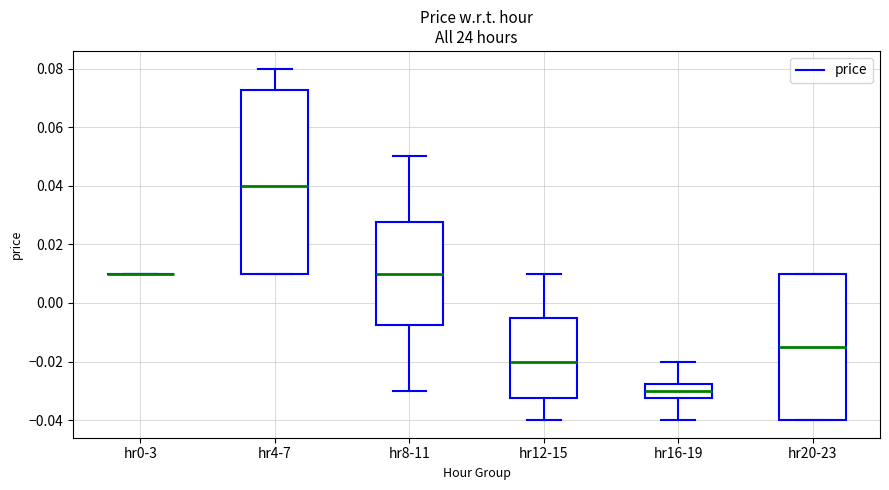

Reading left to right, read every box against the y-axis: the position of its median line, the range the box covers, and the ends of its whiskers. The values are not printed on the chart, so give them approximately, as read against the axis.

hr0-3: box collapsed to a line at 0.010, whiskers 0.010 to 0.010
hr4-7: median 0.040, box 0.010 to 0.072, whiskers 0.010 to 0.080
hr8-11: median 0.010, box -0.008 to 0.028, whiskers -0.030 to 0.050
hr12-15: median -0.020, box -0.032 to -0.004, whiskers -0.040 to 0.010
hr16-19: median -0.030, box -0.032 to -0.028, whiskers -0.040 to -0.020
hr20-23: median -0.014, box -0.040 to 0.010, whiskers -0.040 to 0.010